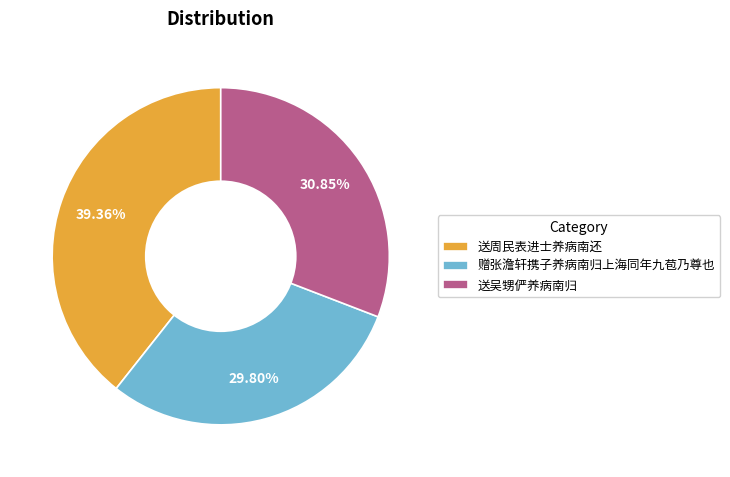

Rank the categories by value from lowest to highest.

赠张澹轩携子养病南归上海同年九苞乃尊也, 送吴甥俨养病南归, 送周民表进士养病南还